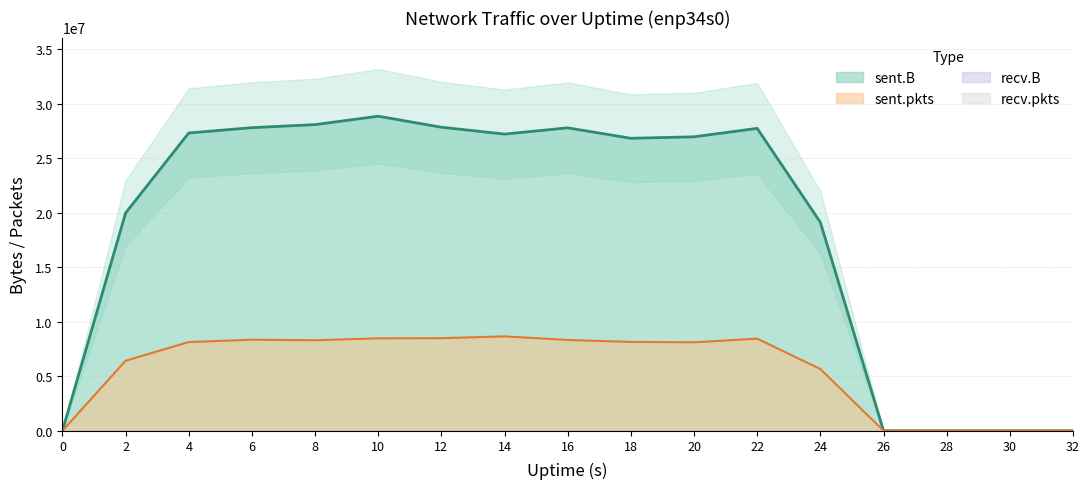

True or false: sent.pkts and sent.B cross at least once.

False